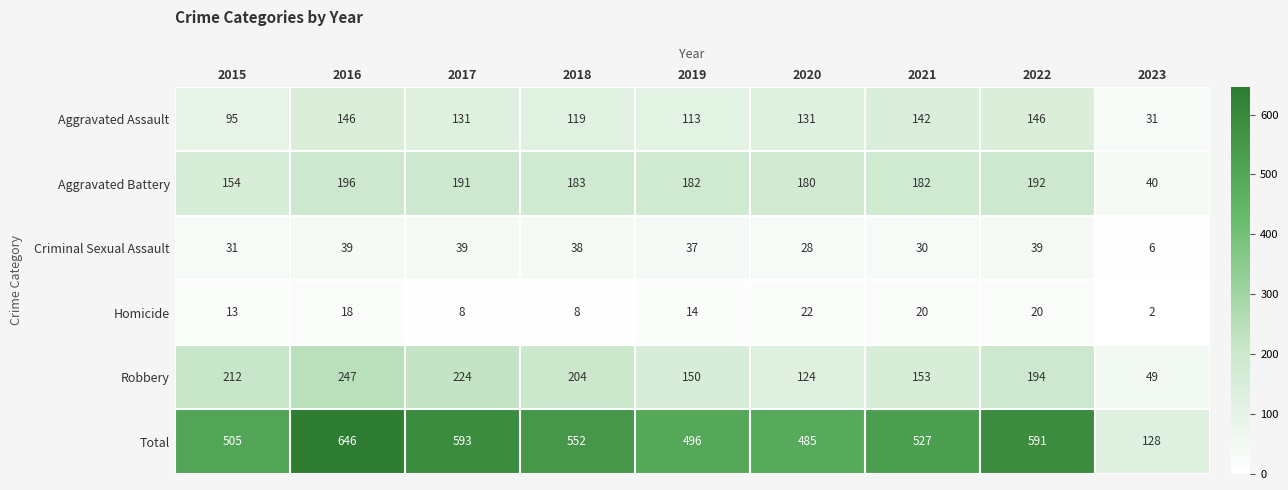

List the series in order of their peak value, lowest first.

Homicide, Criminal Sexual Assault, Aggravated Assault, Aggravated Battery, Robbery, Total